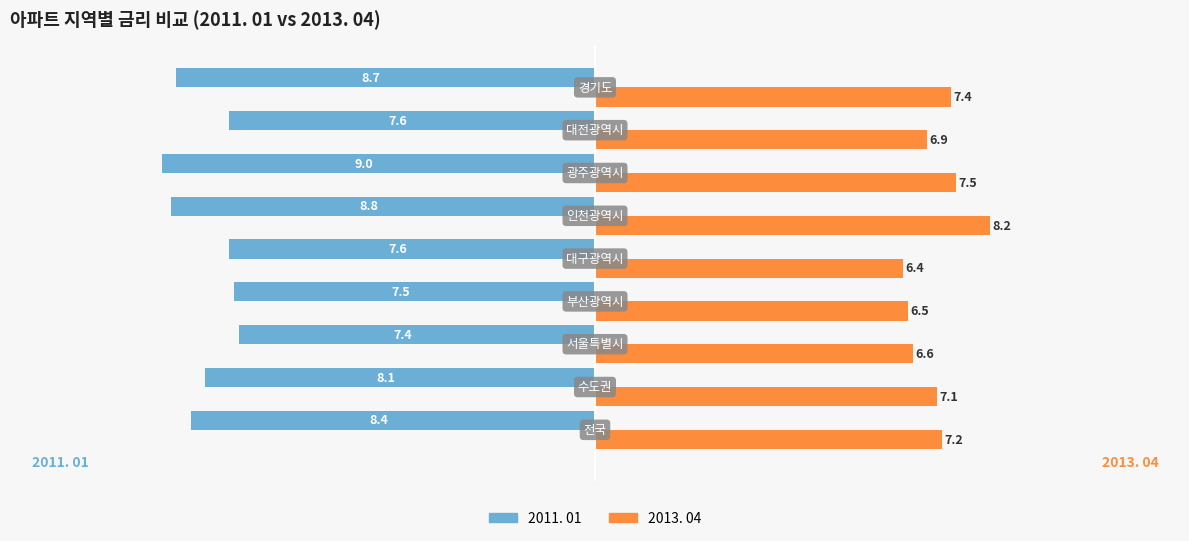

How many data points in 2013. 04 are less than 7?

4